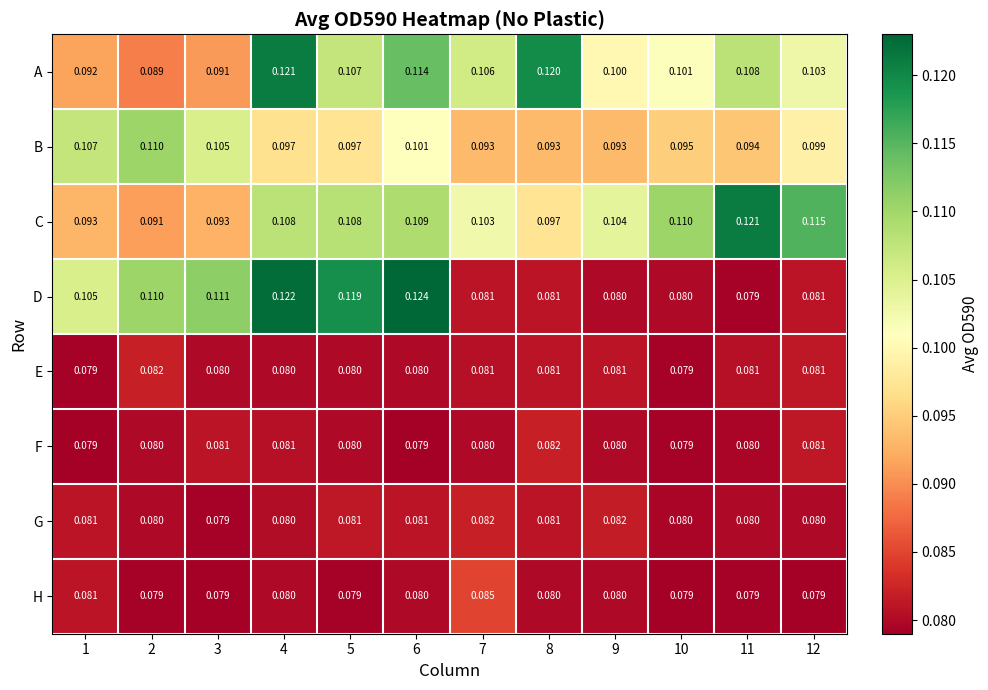

Which series has the widest spread of values?

D